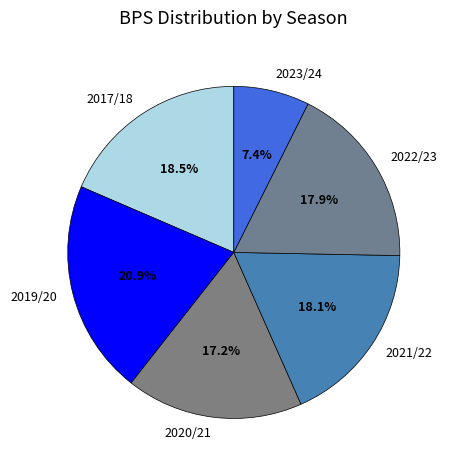

To the nearest percent, what is the difference between the largest and smallest slice percentages?

13%